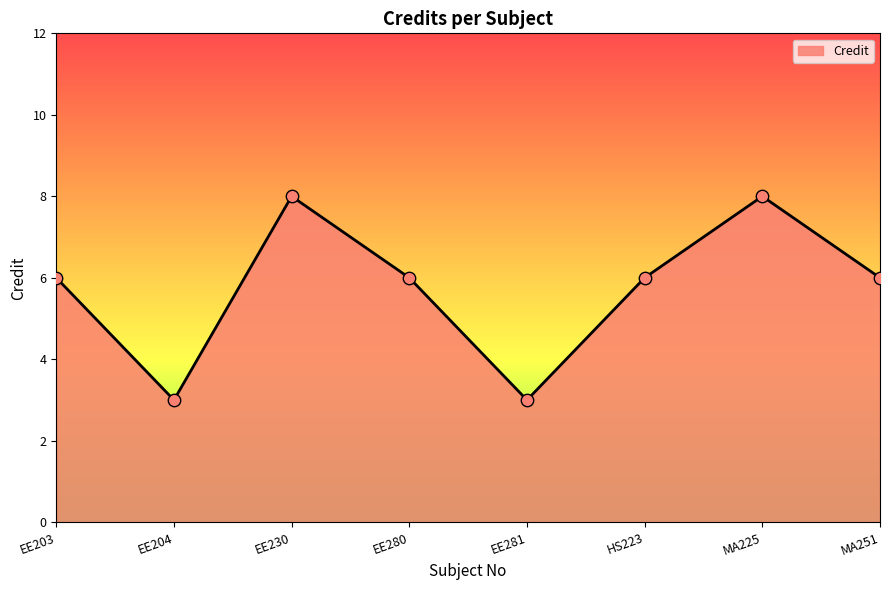

What is the ratio of the value at MA225 to the value at EE204?

2.7